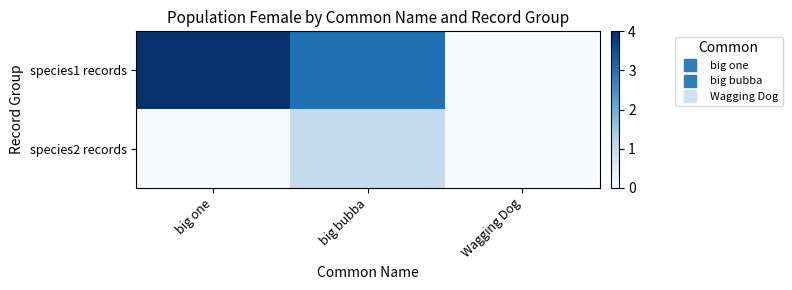

What is the difference between the highest and lowest values at big bubba?

2